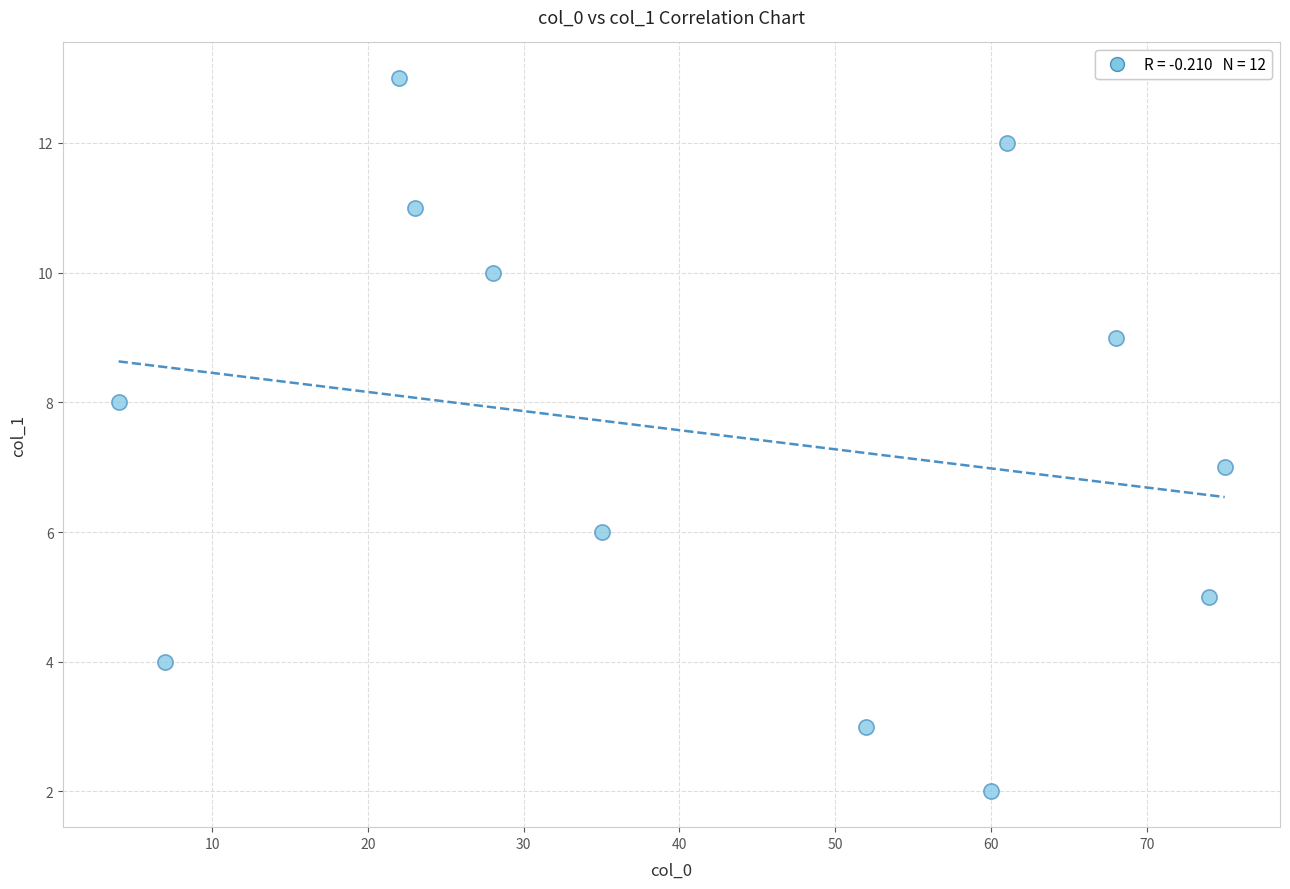

What is the average Y value?

7.5